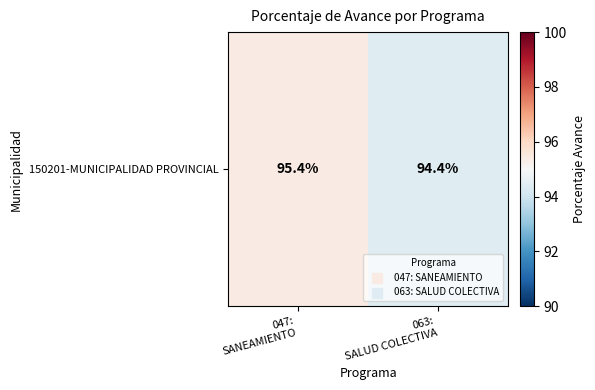

Is it true that the value at 047:
SANEAMIENTO is 95.4?

True